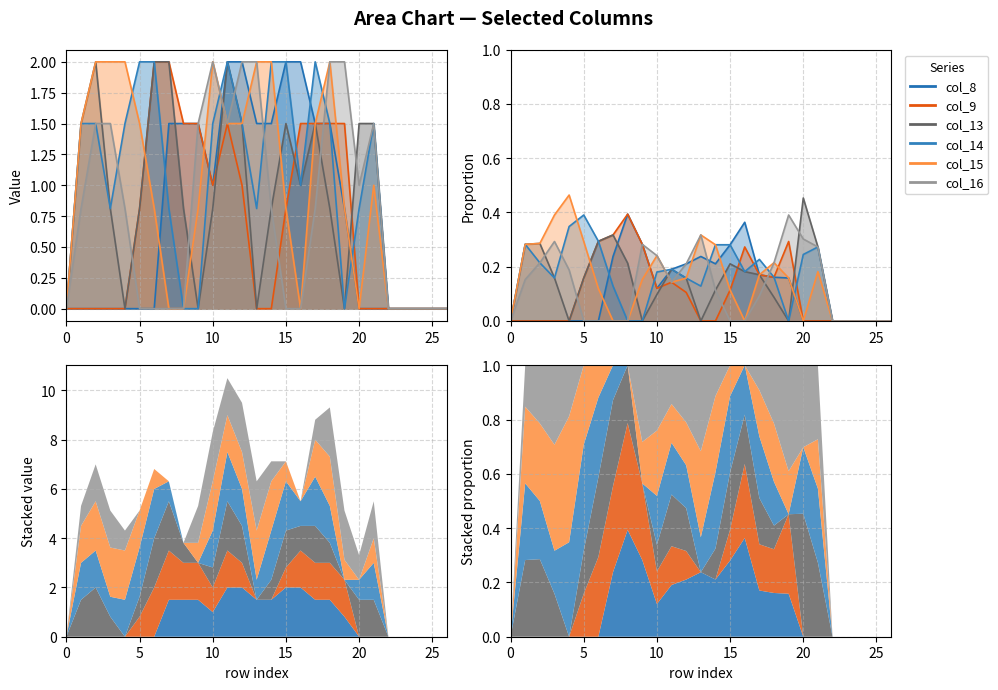

The value of col_16 at 6 is 0.0. True or false?

True